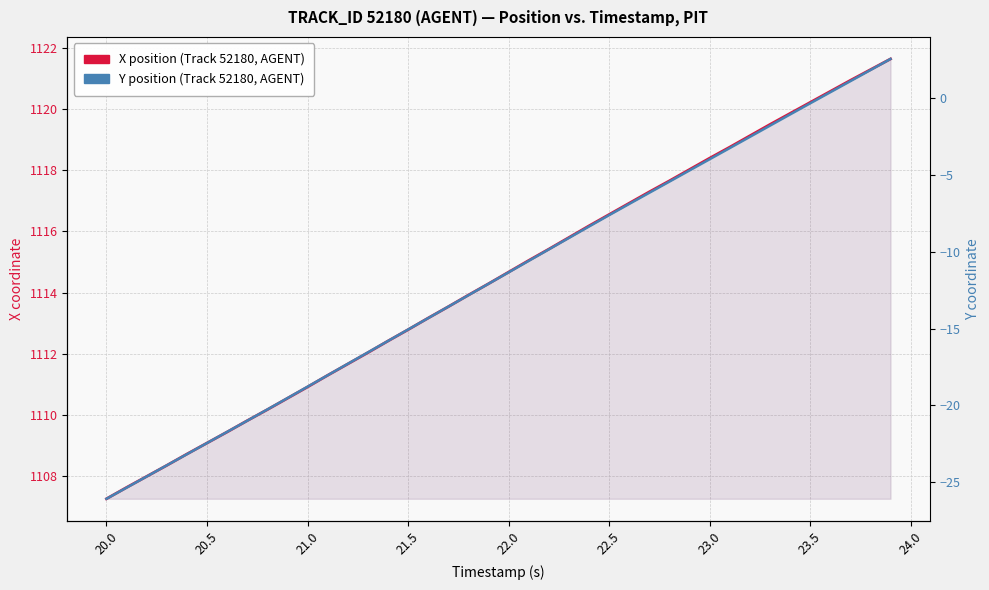

What is the lowest value of the Y position (Track 52180, AGENT) series?

-26.1